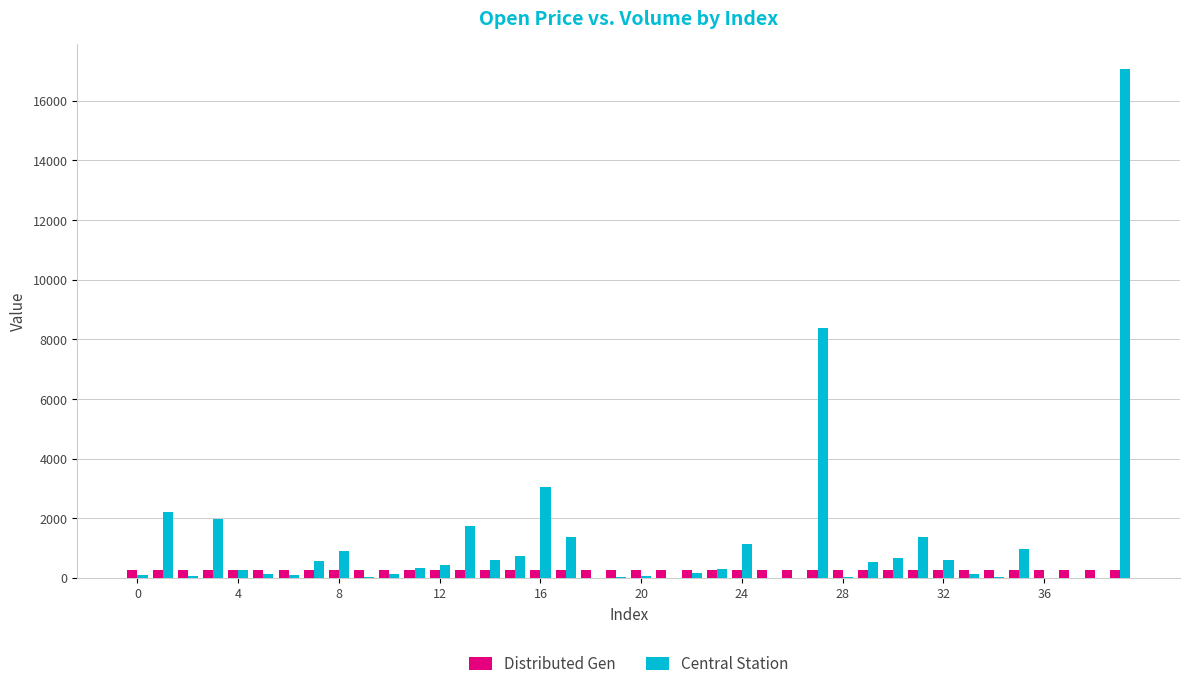

Which series has the largest total across all categories?

Central Station